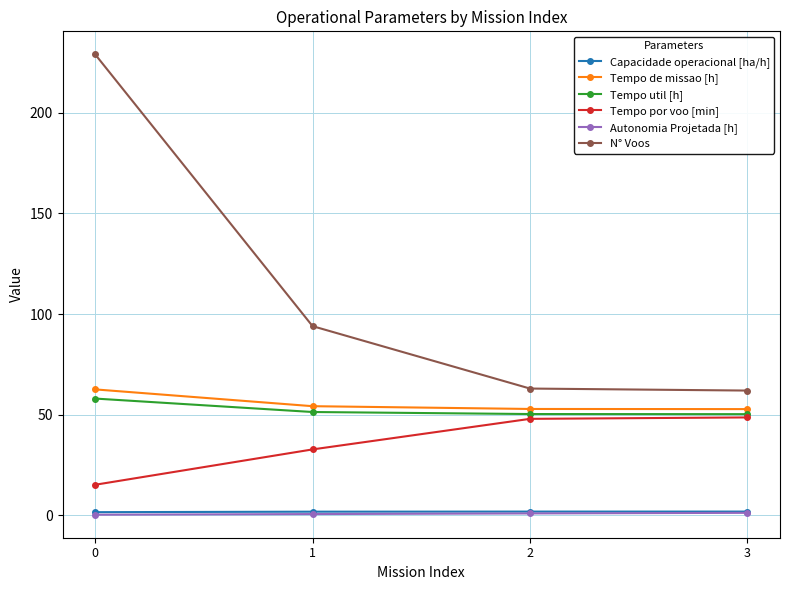

What is the difference between the second highest and minimum values in the Tempo por voo [min] series?

32.7